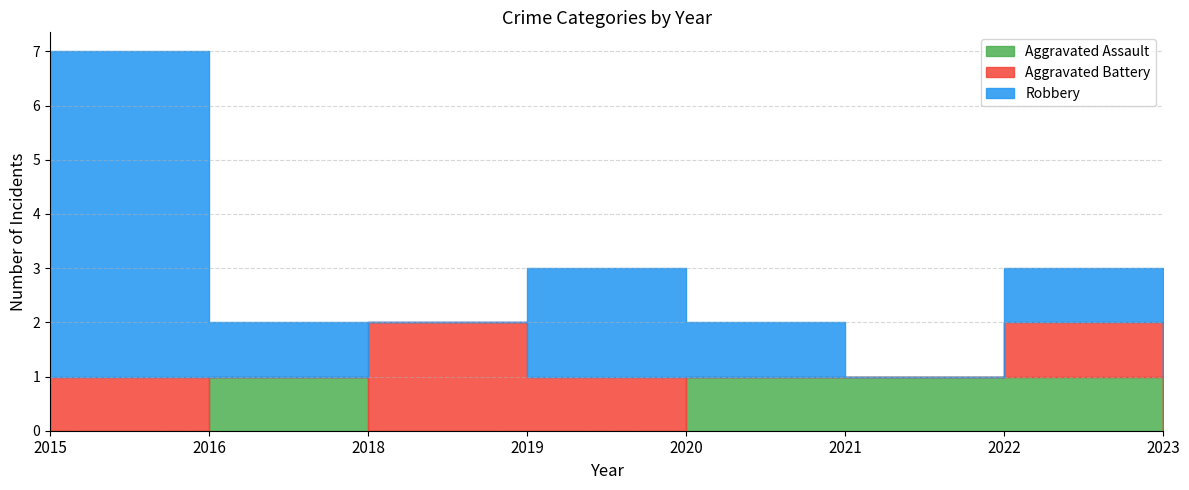

What is the total value across all series at 2020?

2